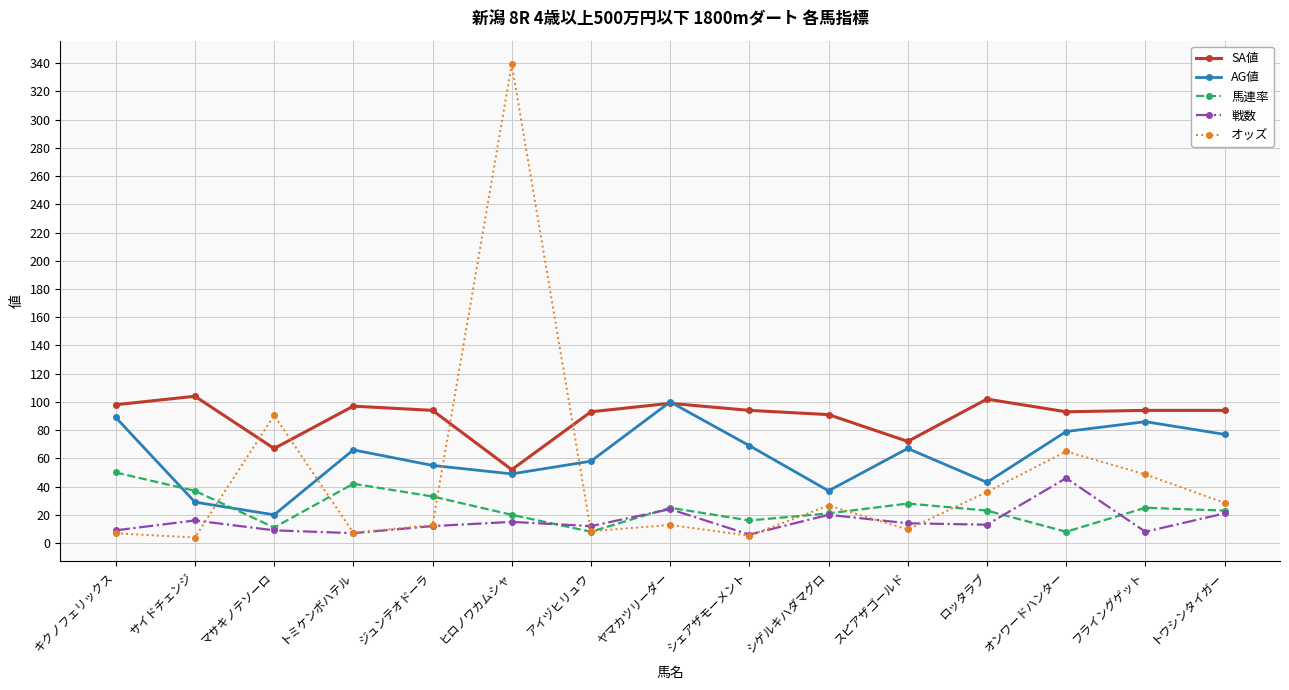

After their last crossing, which series has the higher values: AG値 or オッズ?

AG値